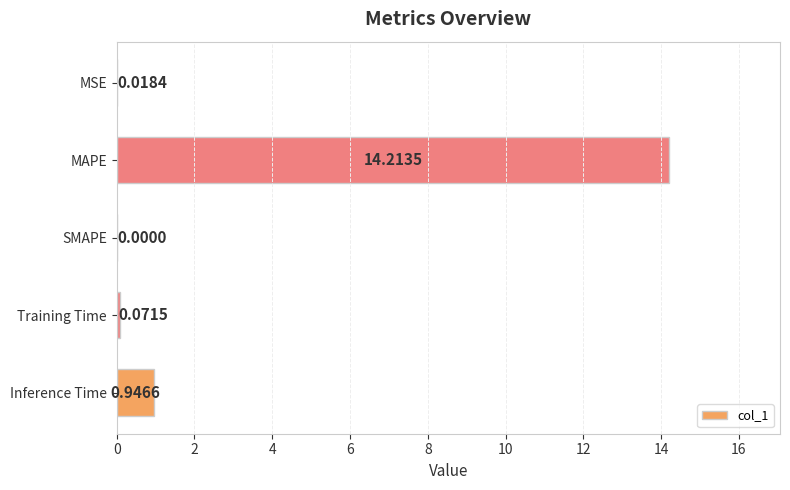

Between Training Time and SMAPE, which is larger?

Training Time